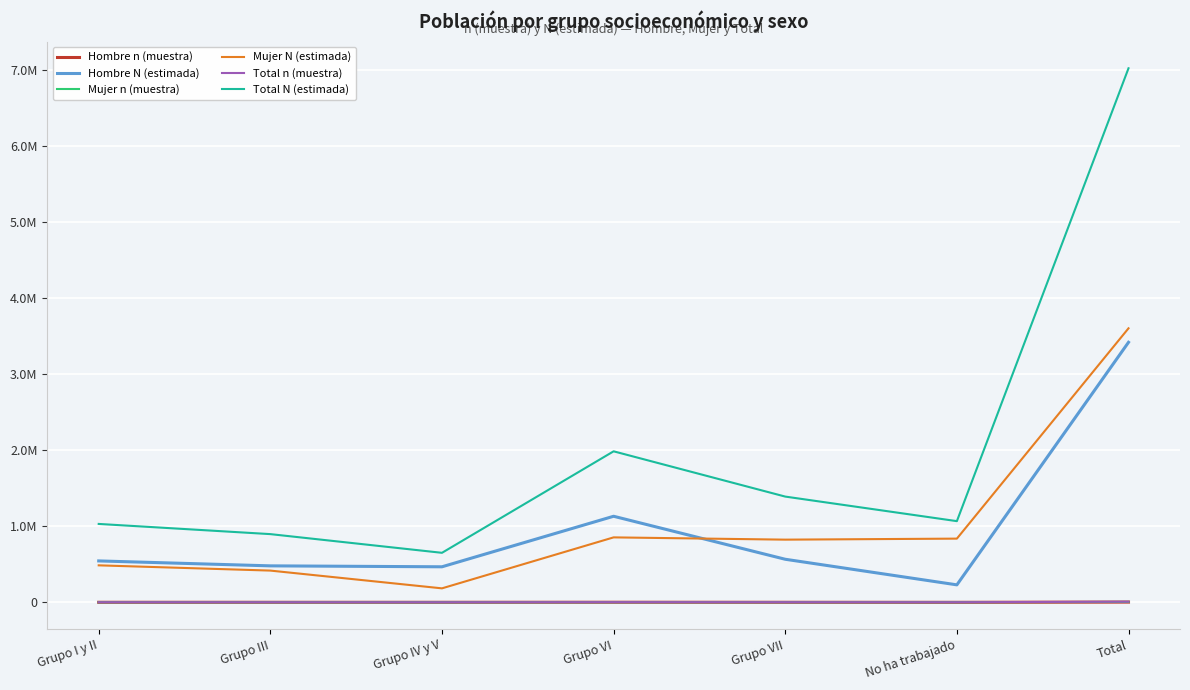

True or false: Mujer n (muestra) has a value of 373 at Grupo VII.

False